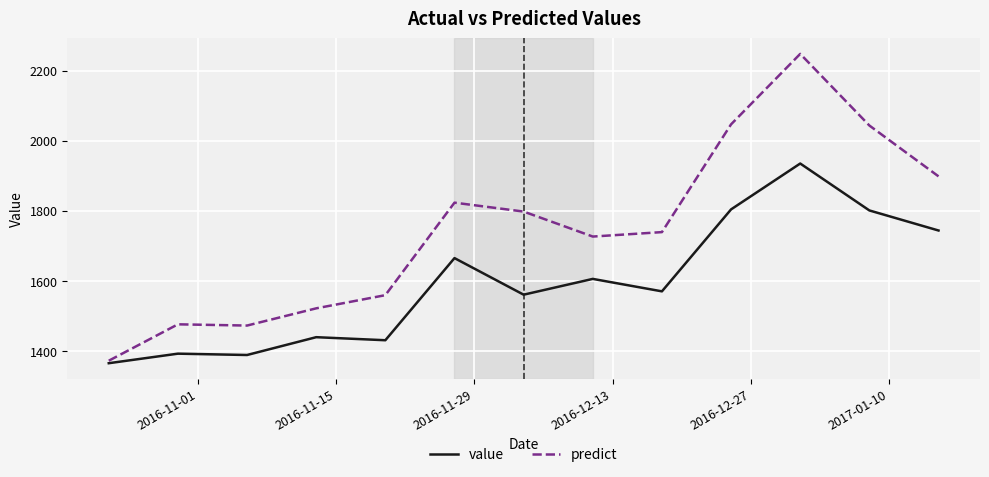

What is the highest value of the predict series?

2247.7